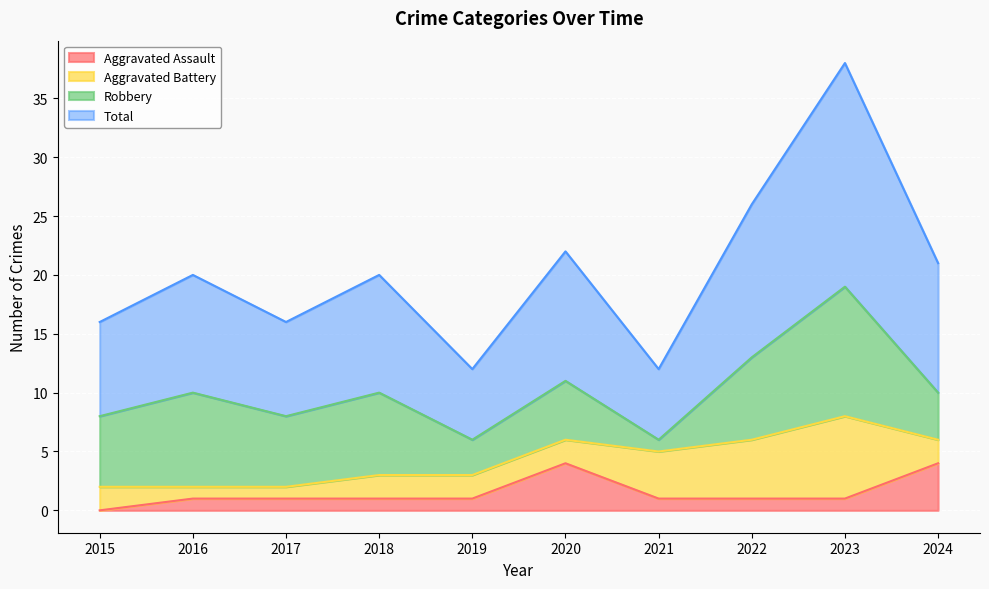

Is it true that Aggravated Assault equals 2 at 2020?

False